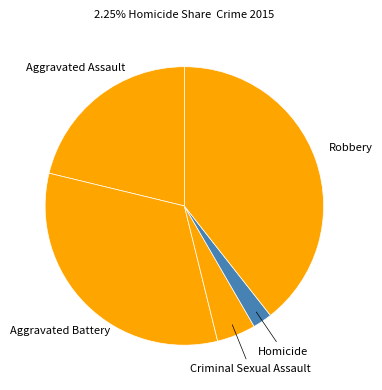

How many segments does this pie chart have?

5